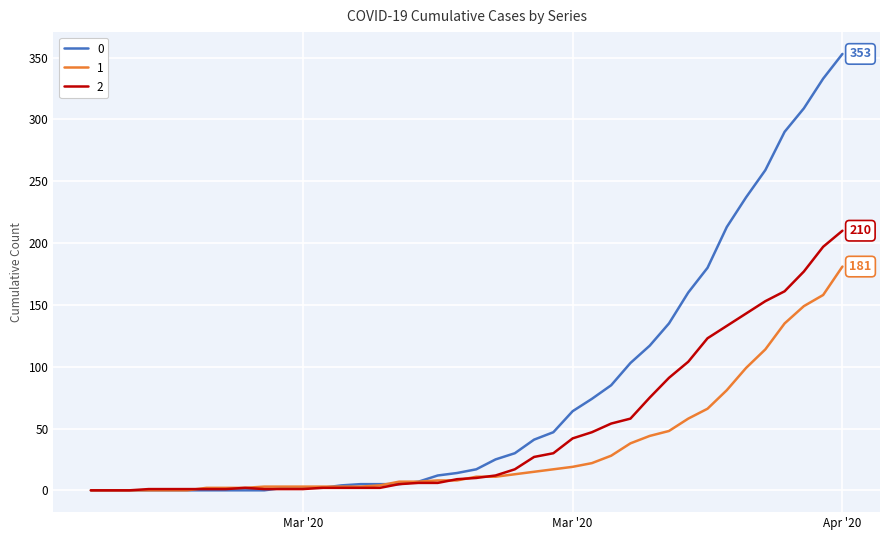

What is the maximum value shown in the chart?

353